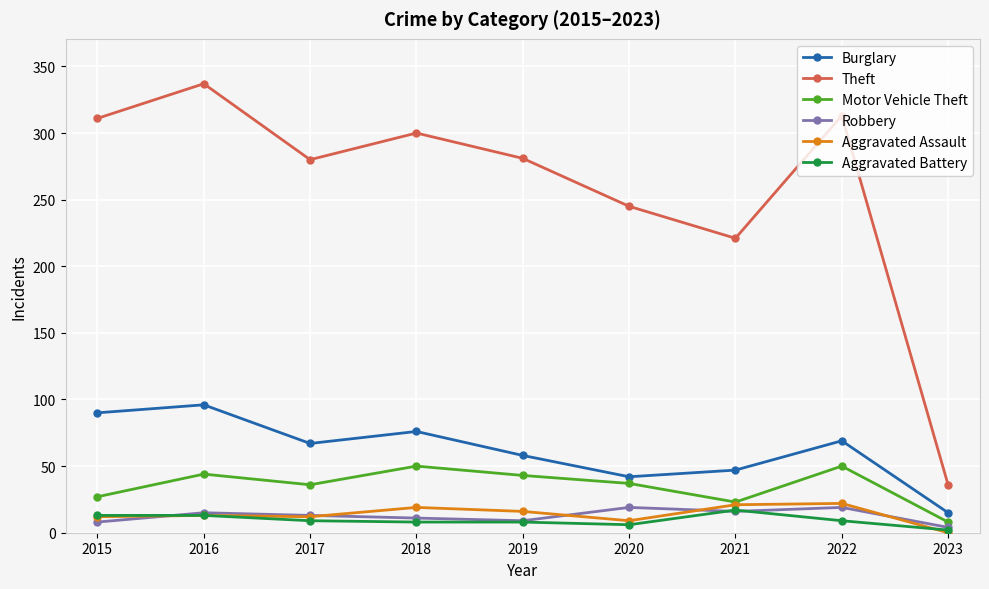

Which series has the largest total across all categories?

Theft